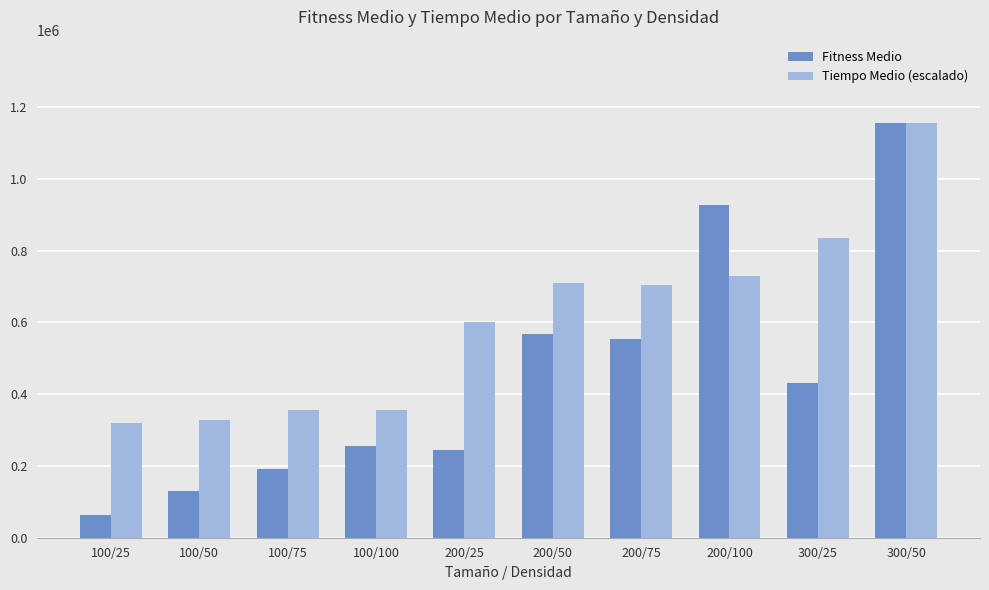

How many bars are there in total?

20